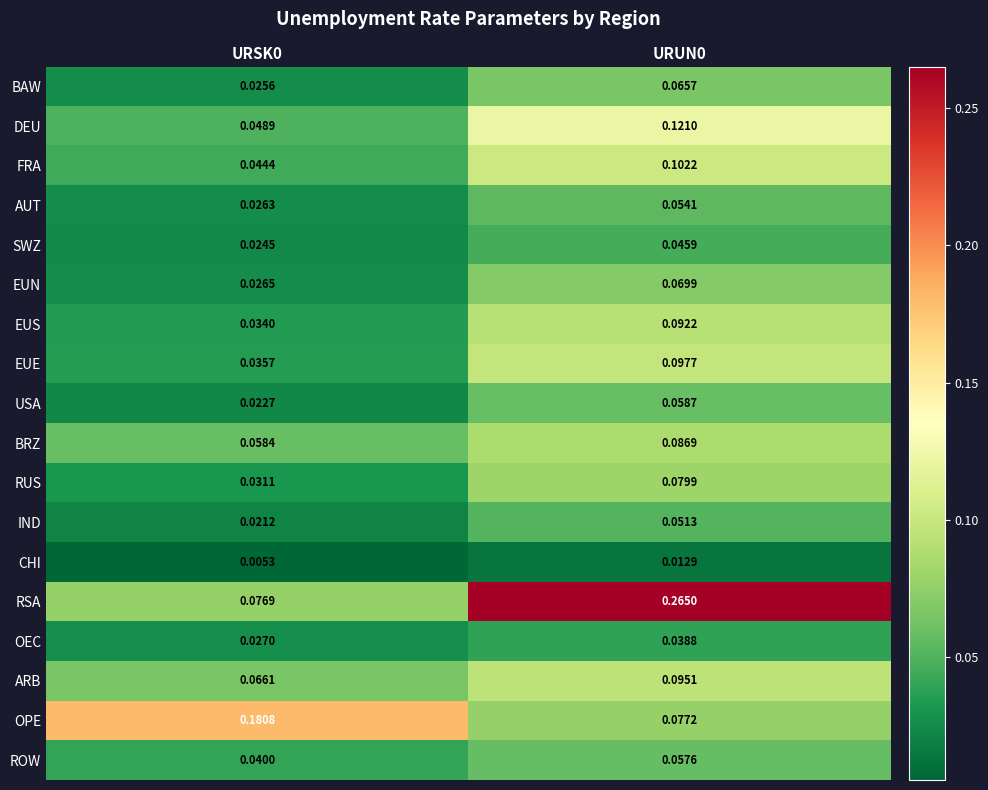

Which series changed the most between URSK0 and URUN0?

RSA